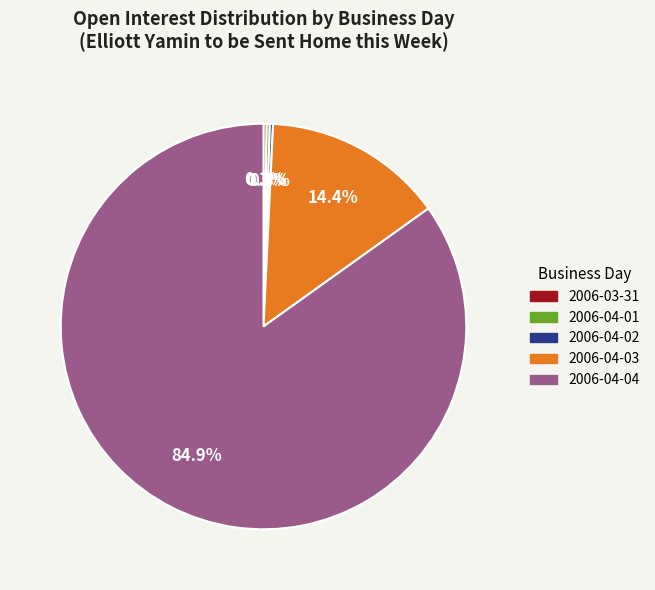

Is there any slice that represents more than half of the pie?

Yes